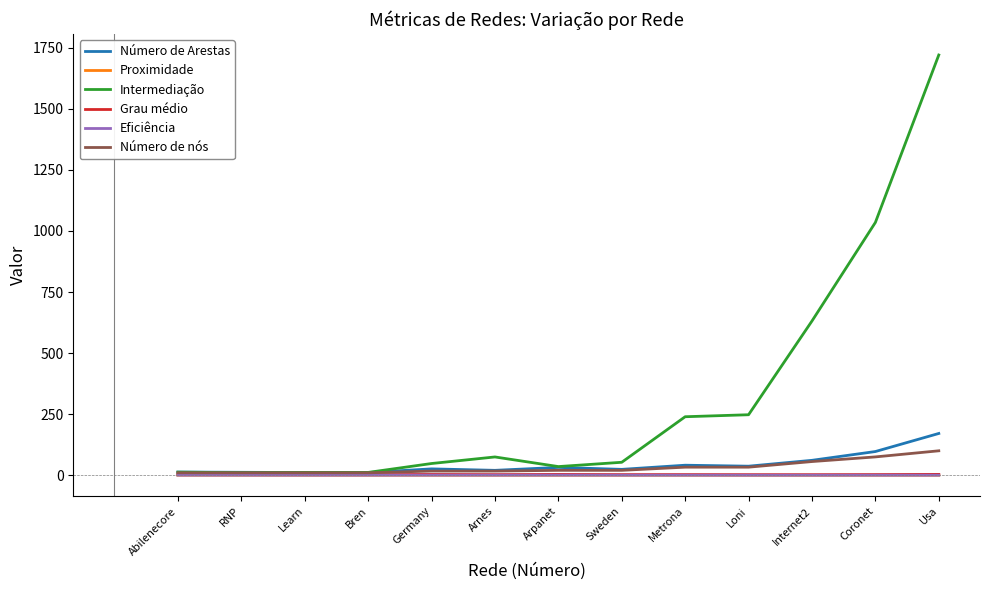

At how many categories does at least one series exceed 876?

2